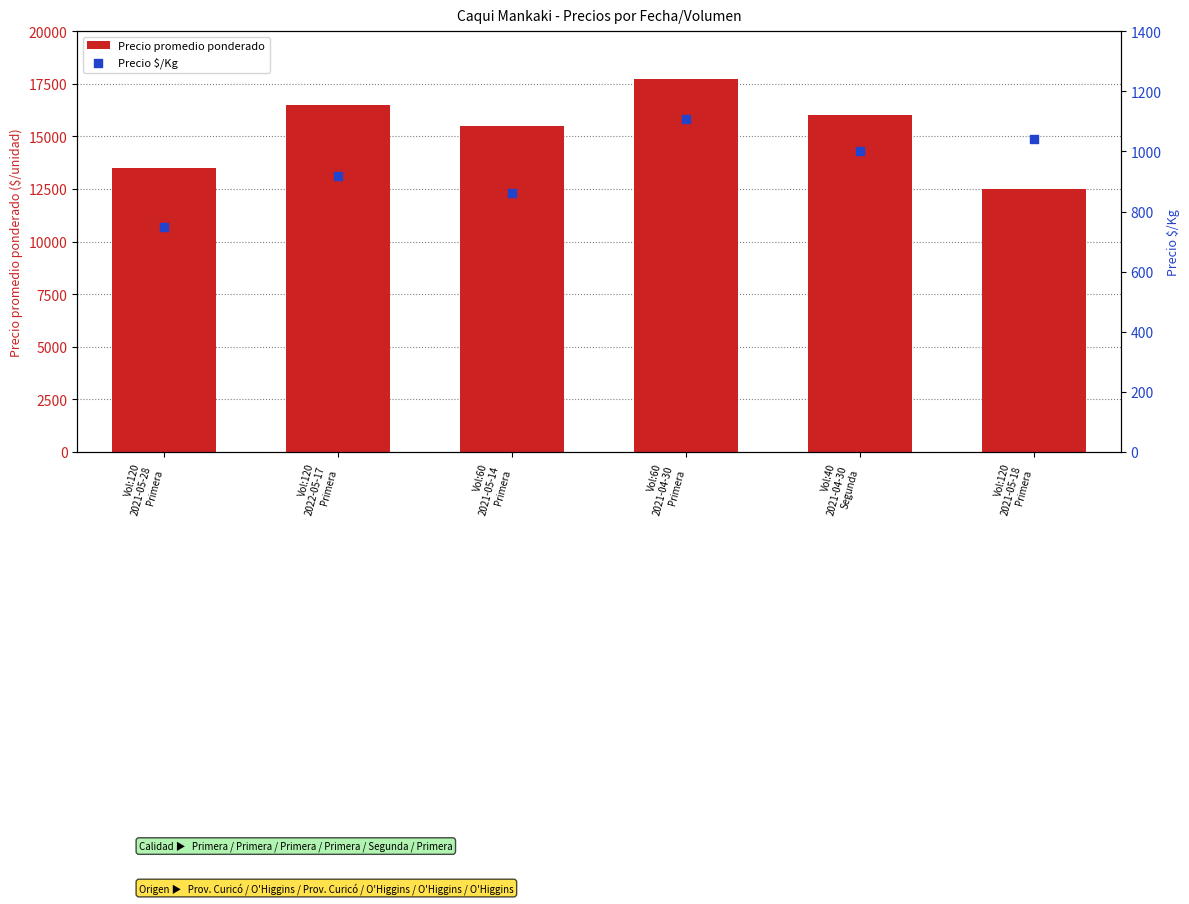

Is the value of Precio $/Kg at Vol:60
2021-04-30
Primera greater than the value of Precio promedio ponderado at Vol:40
2021-04-30
Segunda?

No